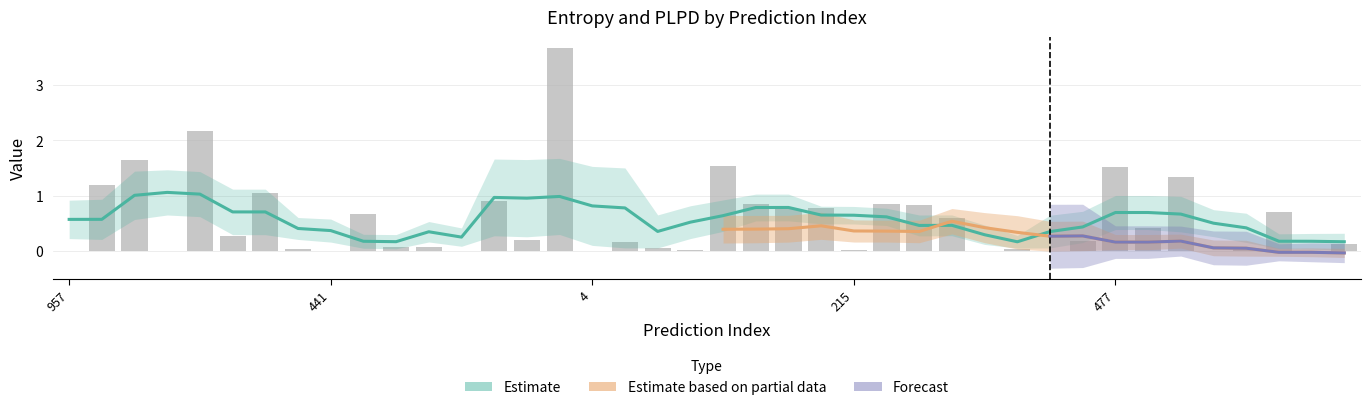

What is the label of the 19th bar from the left?

698